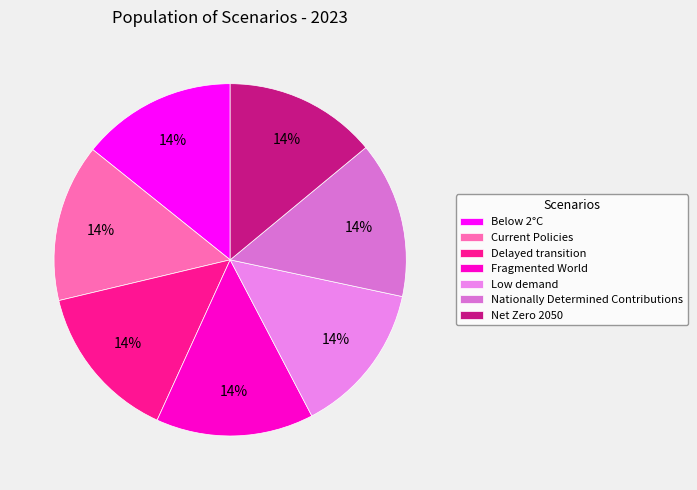

To the nearest percent, what is the combined percentage of Nationally Determined Contributions and Fragmented World?

29%